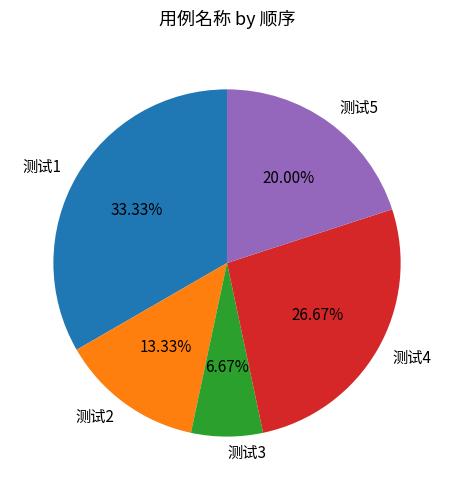

What percentage is NOT represented by 测试3?

93.3%